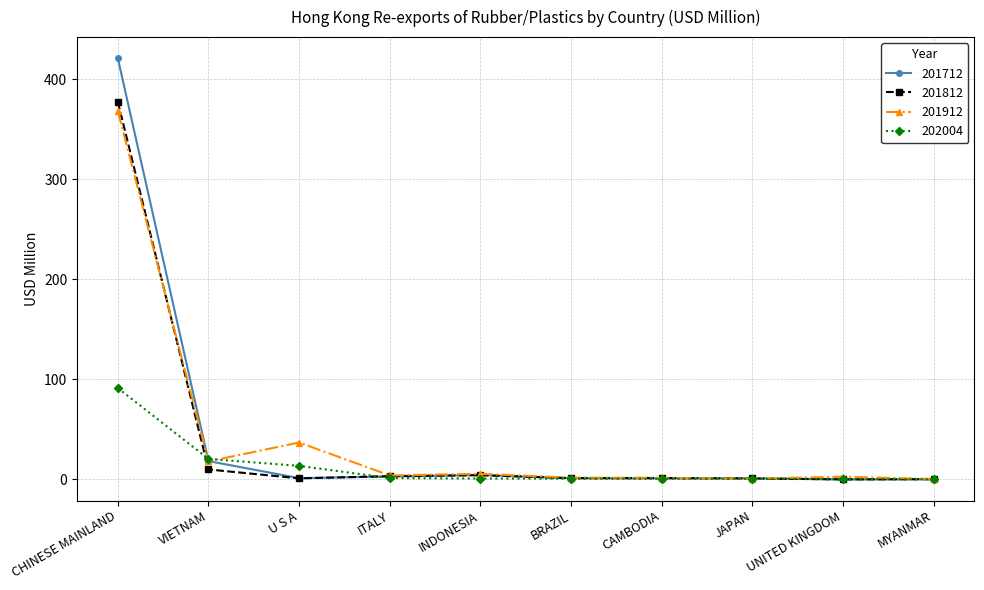

True or false: 201712 has a value of 0.0 at UNITED KINGDOM.

True